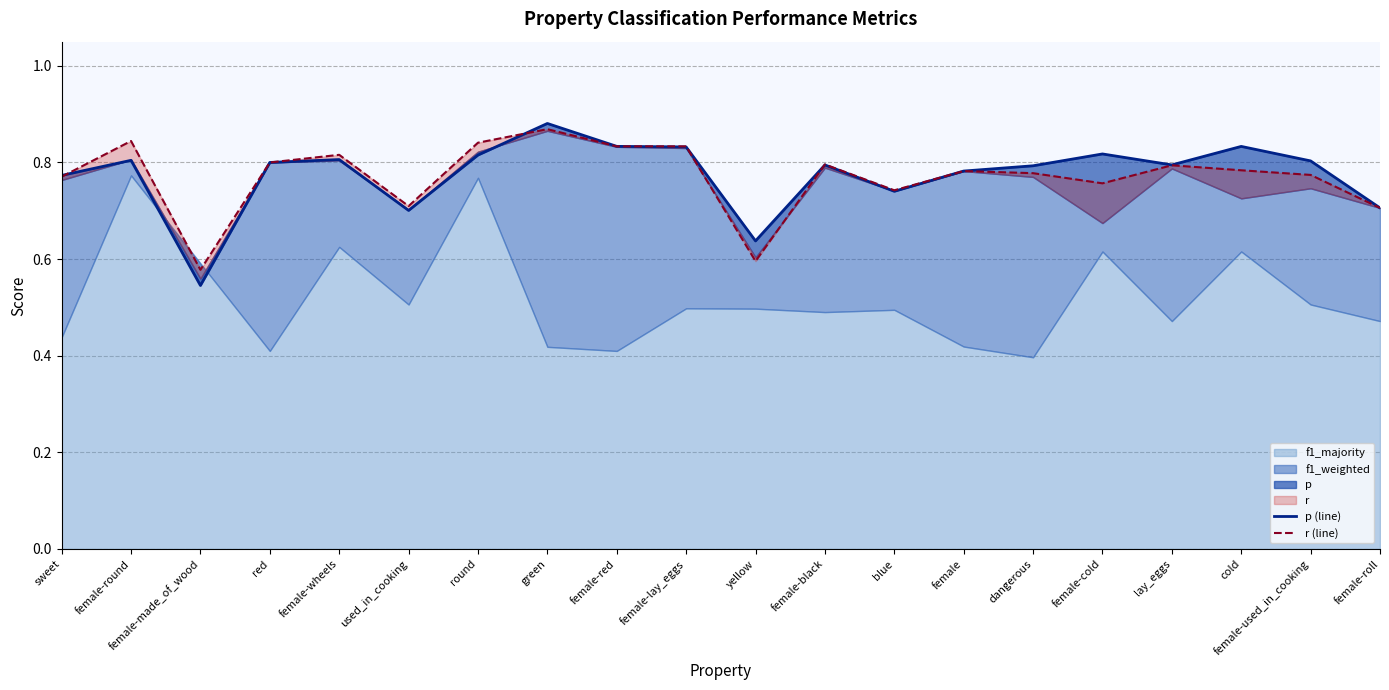

Which label corresponds to the smallest value in the chart?

female-made_of_wood